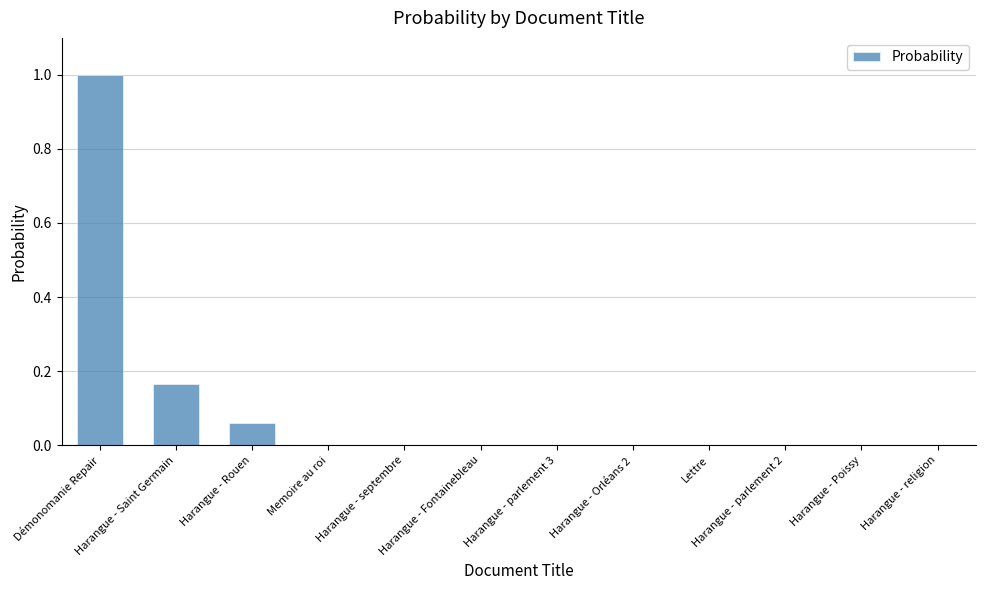

The chart shows a value of 0.0 at Harangue - Poissy. True or false?

True